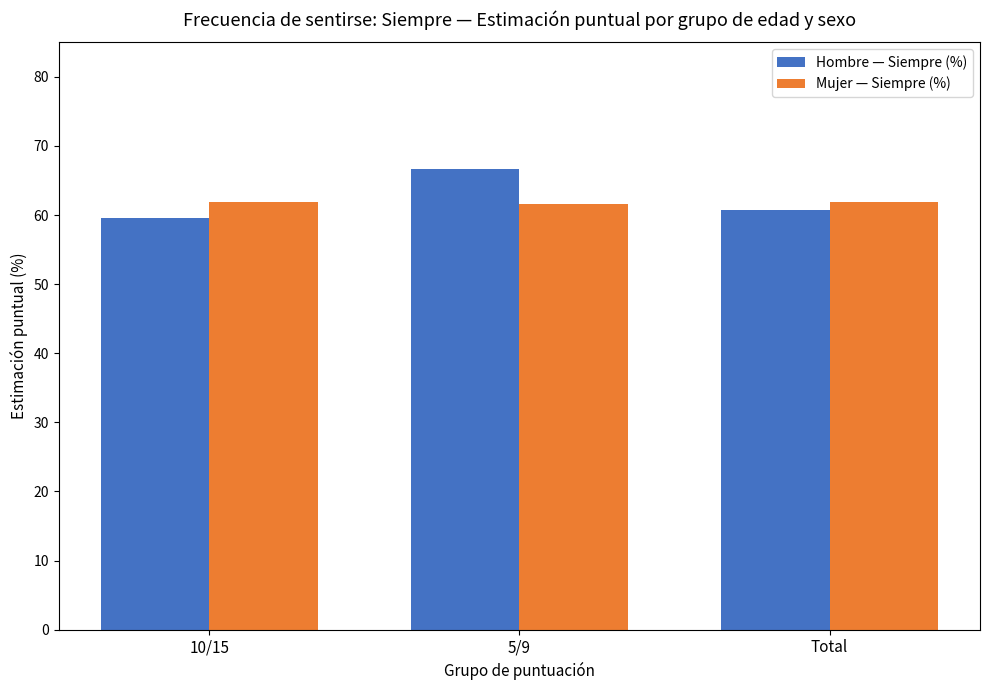

What is the sum of the Mujer — Siempre (%) values at 10/15 and Total?

123.8